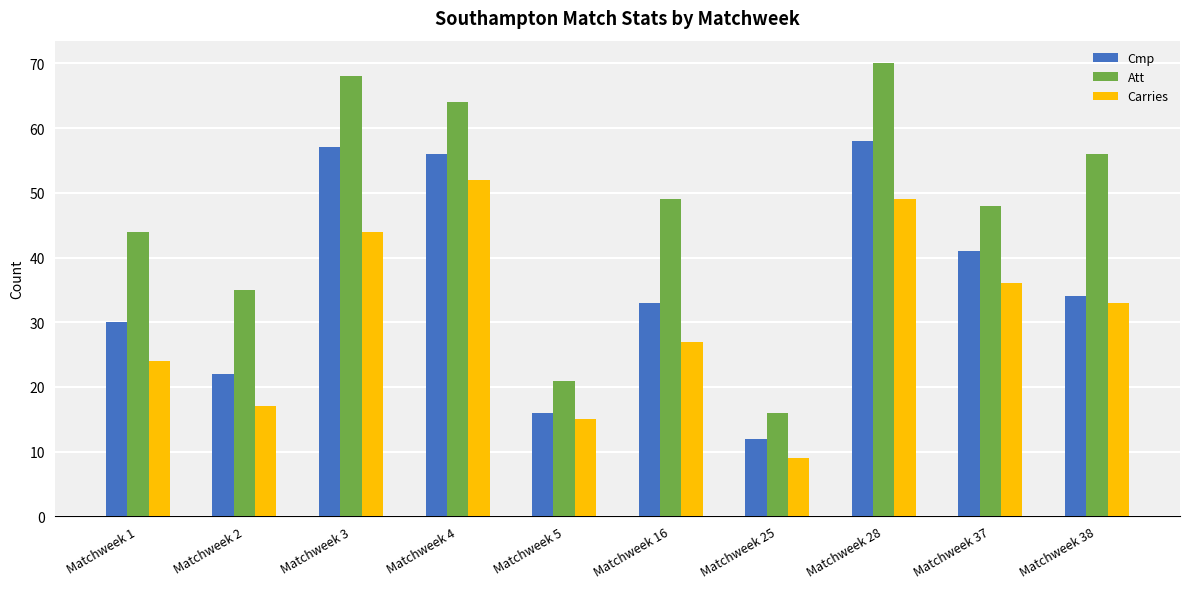

How many data points in Carries are less than 33?

5